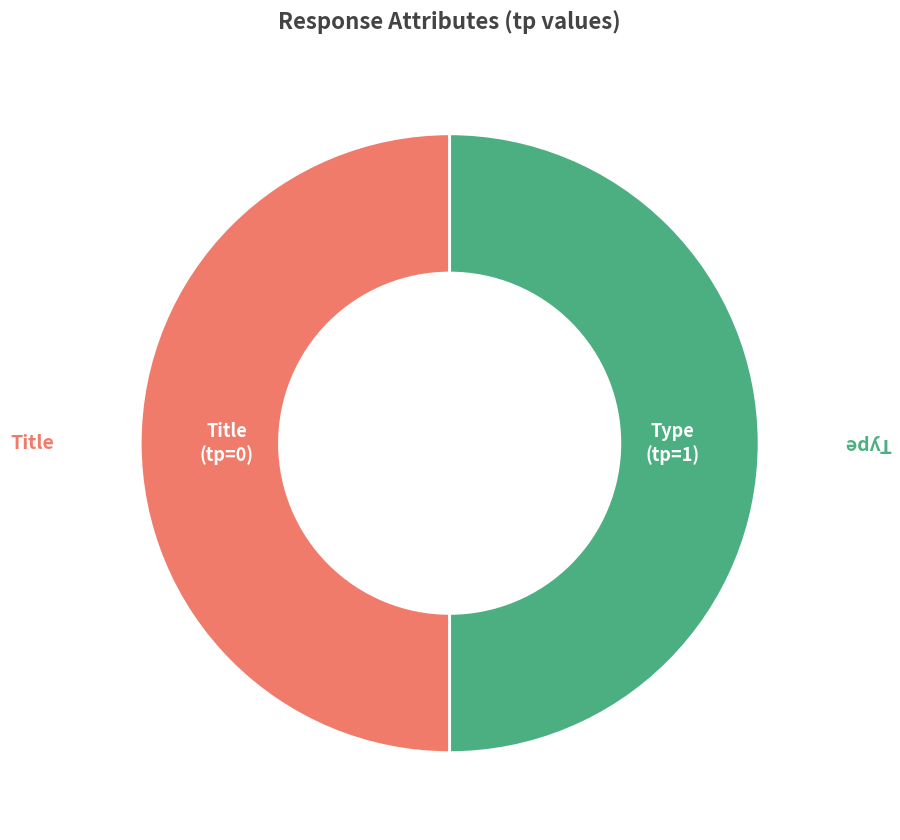

Which slice is the largest?

Type